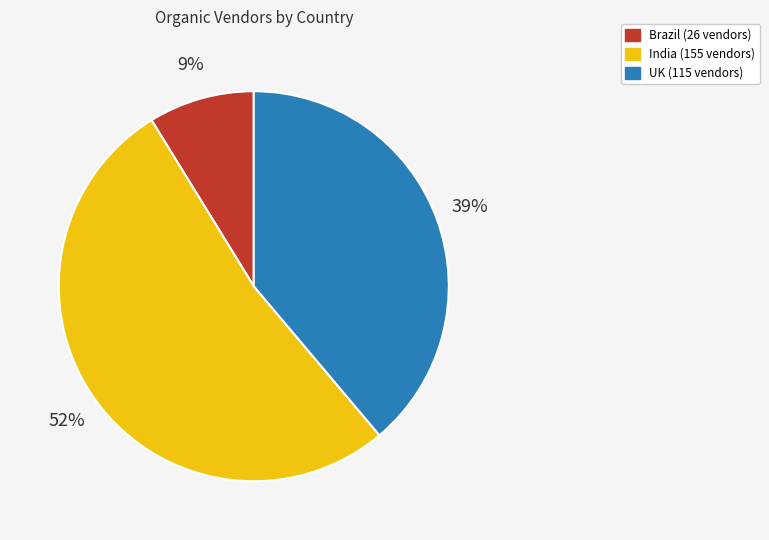

To the nearest percent, what is the average slice percentage?

33%